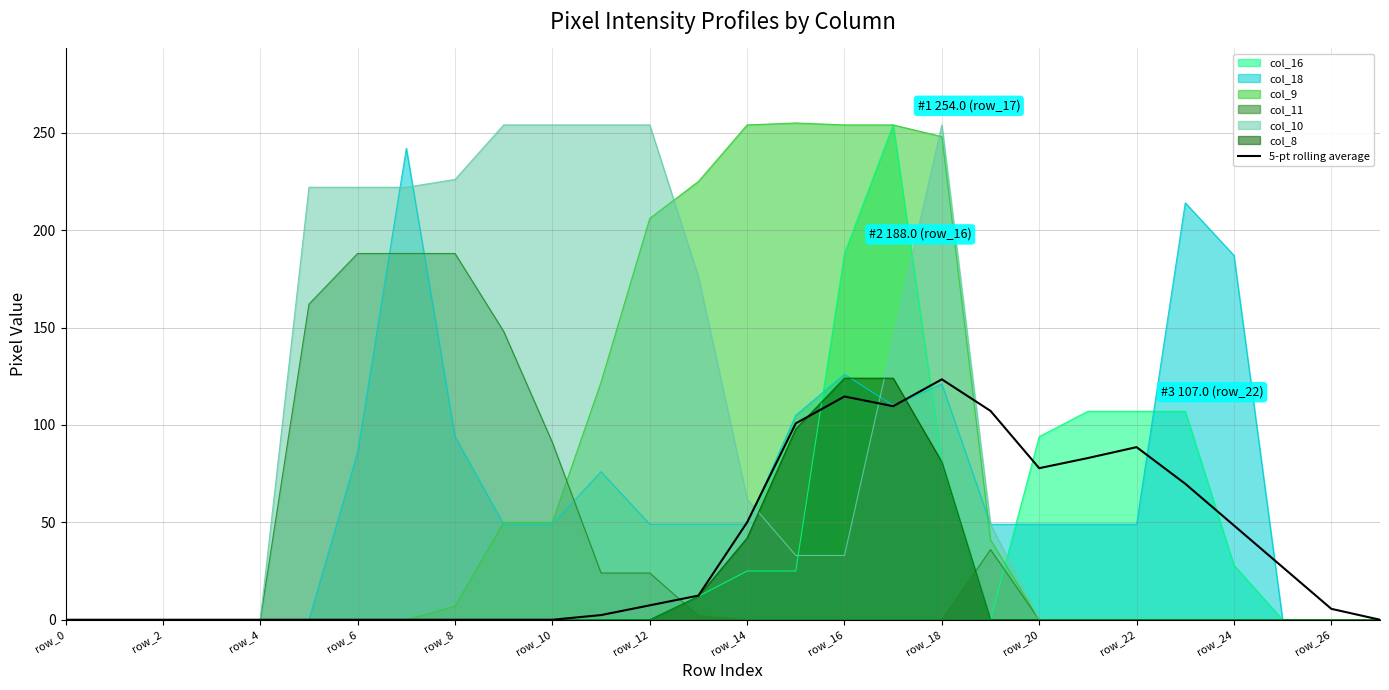

What is the highest value of the 5-pt rolling average series?

123.4